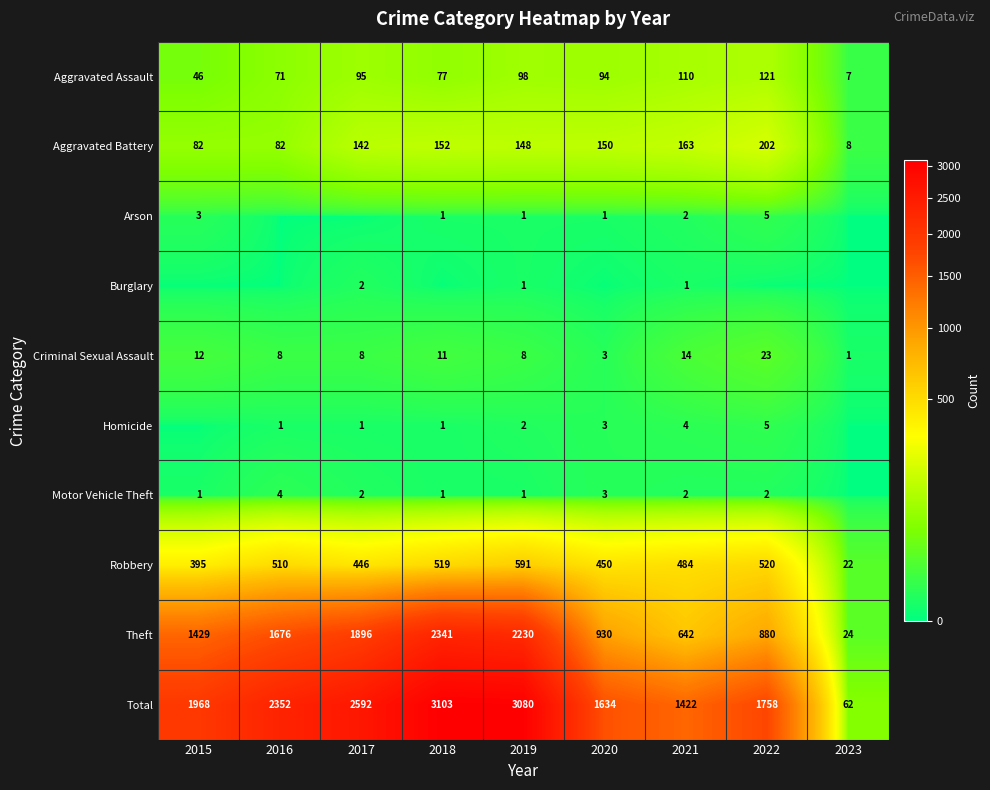

What is the total value across all series at 2018?

6206